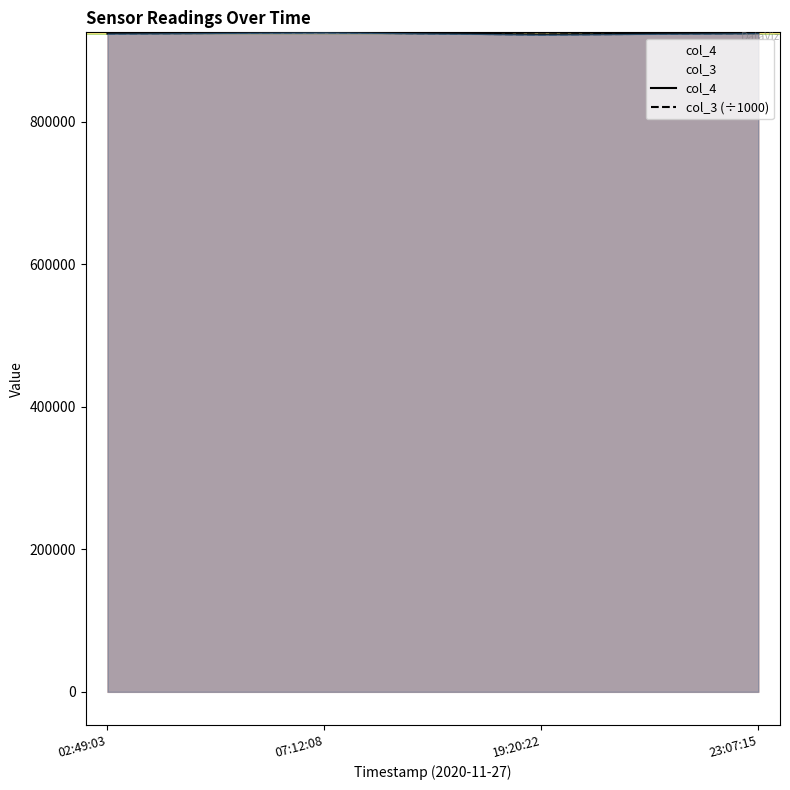

Which category has the lowest value in the col_3 (÷1000) series?

19:20:22